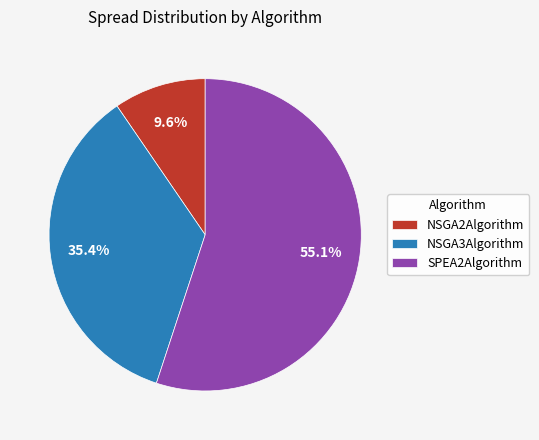

Is NSGA2Algorithm the majority of the pie?

No